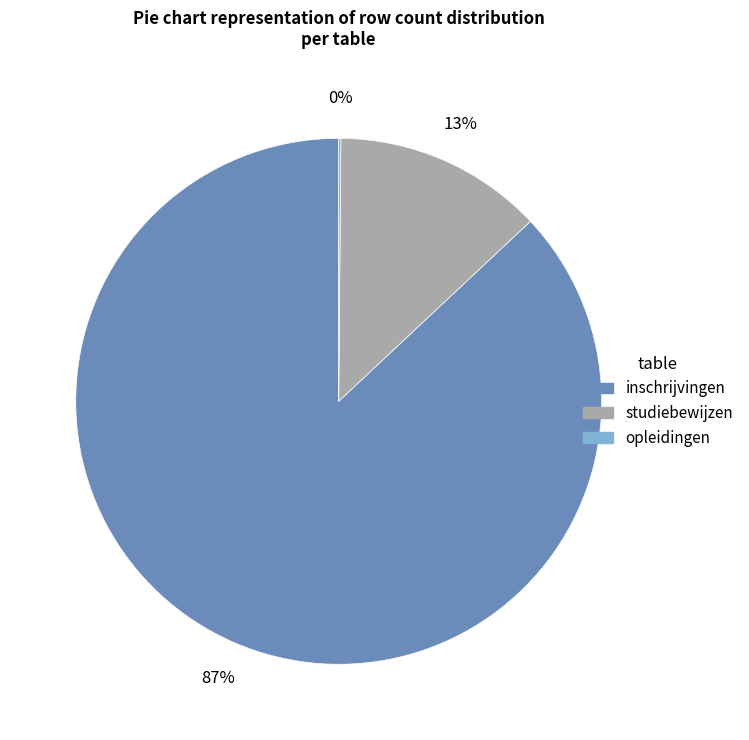

To the nearest percent, what is the average slice percentage?

33%